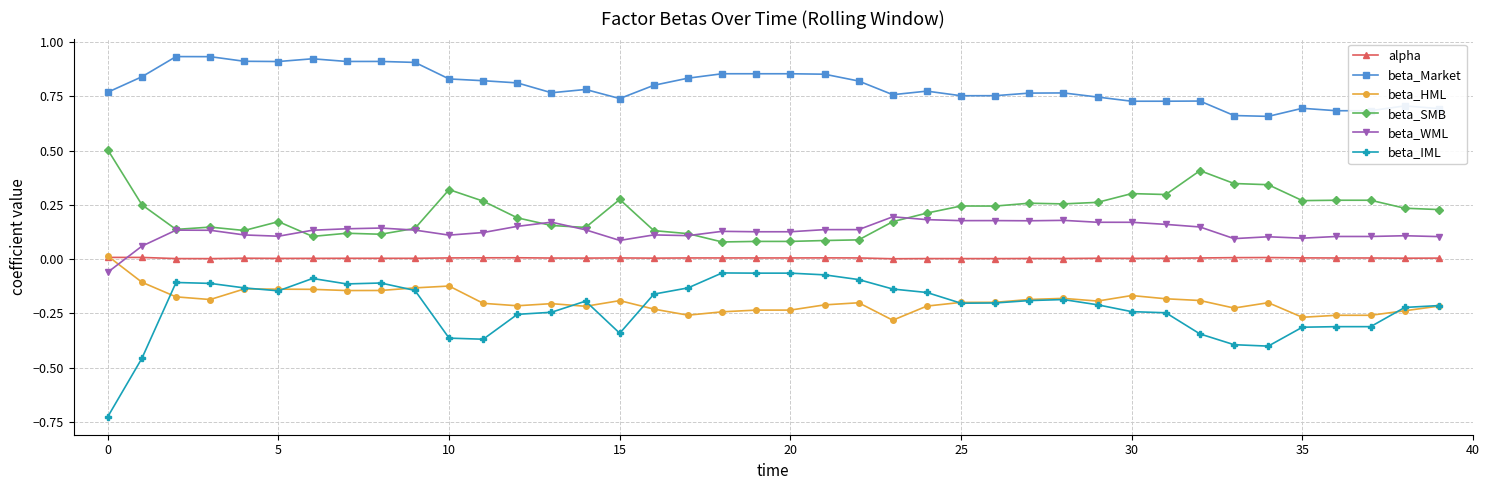

Which series has the largest total across all categories?

beta_Market